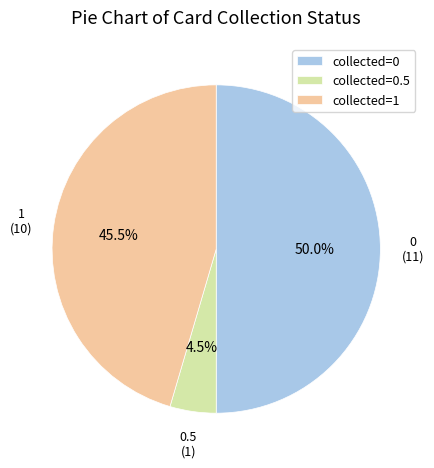

What is the smallest slice in the pie chart?

collected=0.5